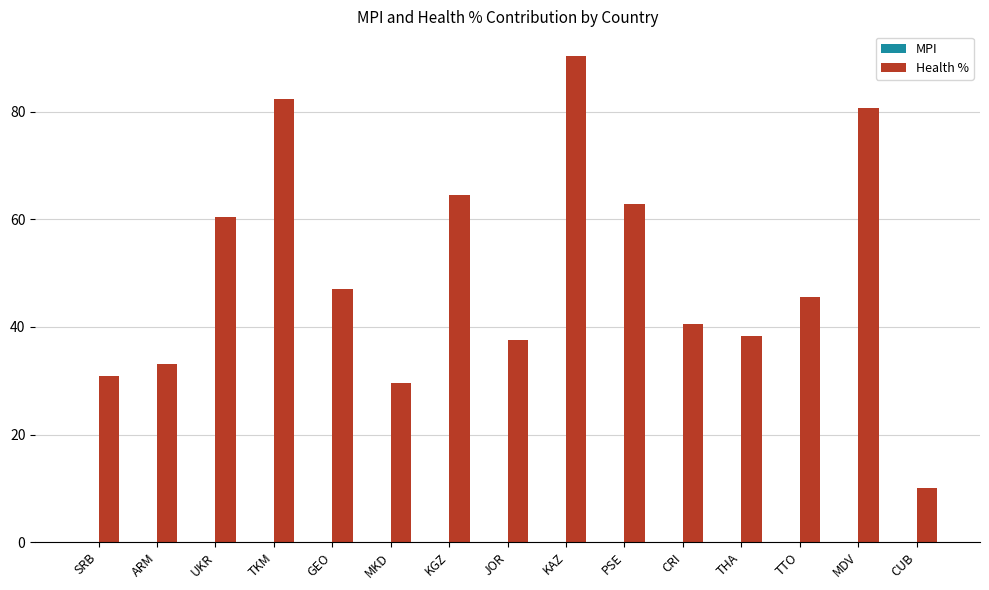

How many groups of bars are there?

15